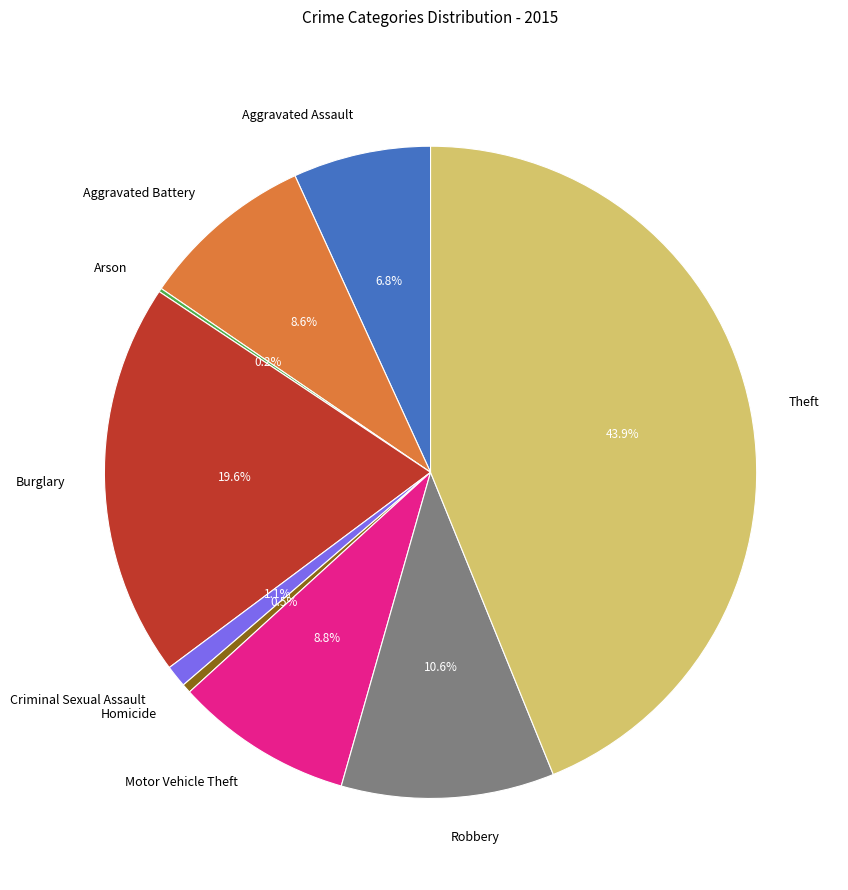

Is it true that Theft is 44% of the pie?

True